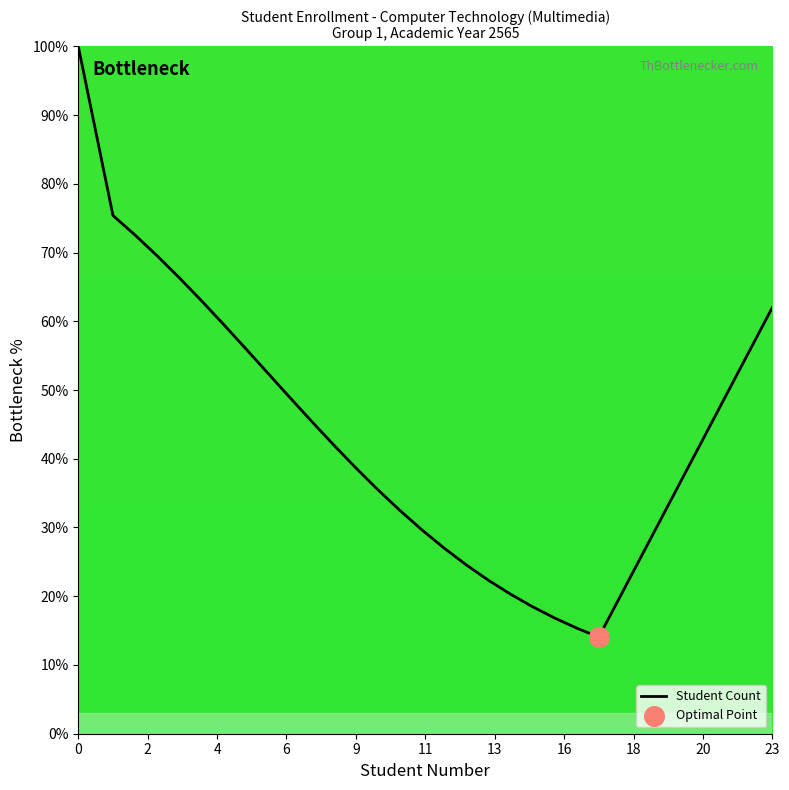

What is the smallest value displayed?

14.1